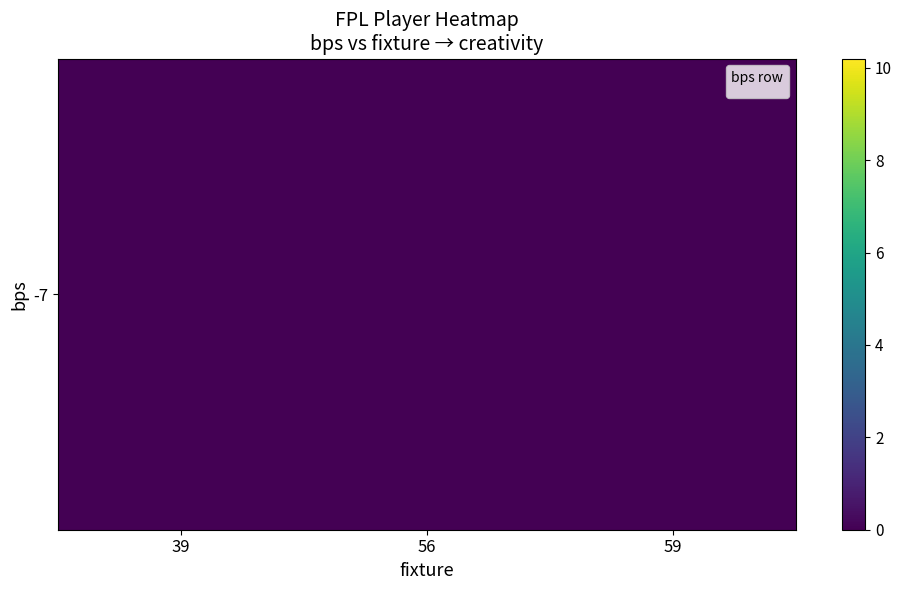

Which category has the lowest value across all series?

59